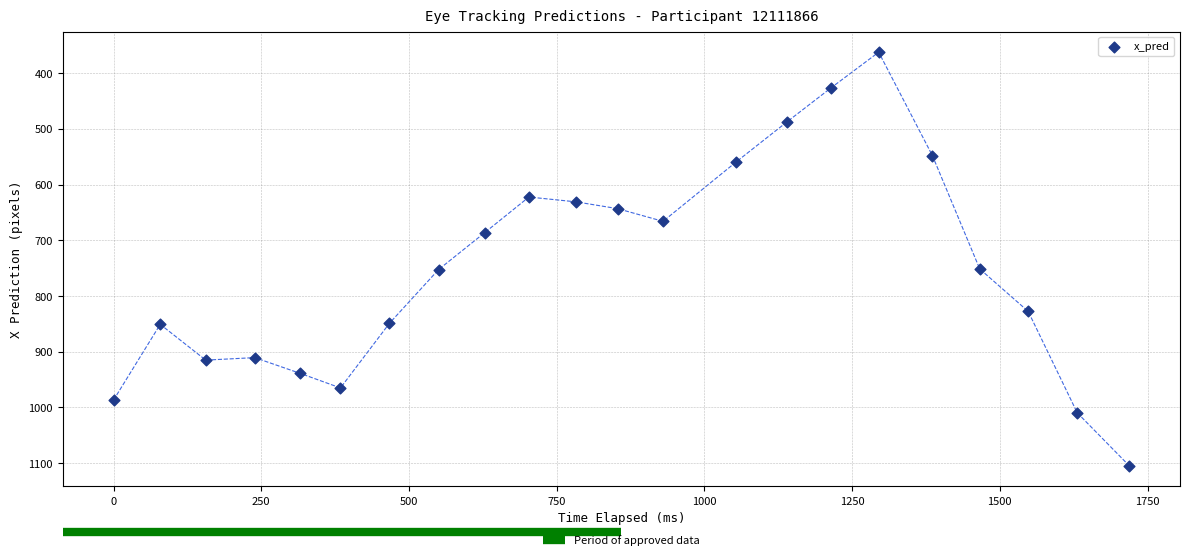

What is the range of Y values (max minus min)?

742.1